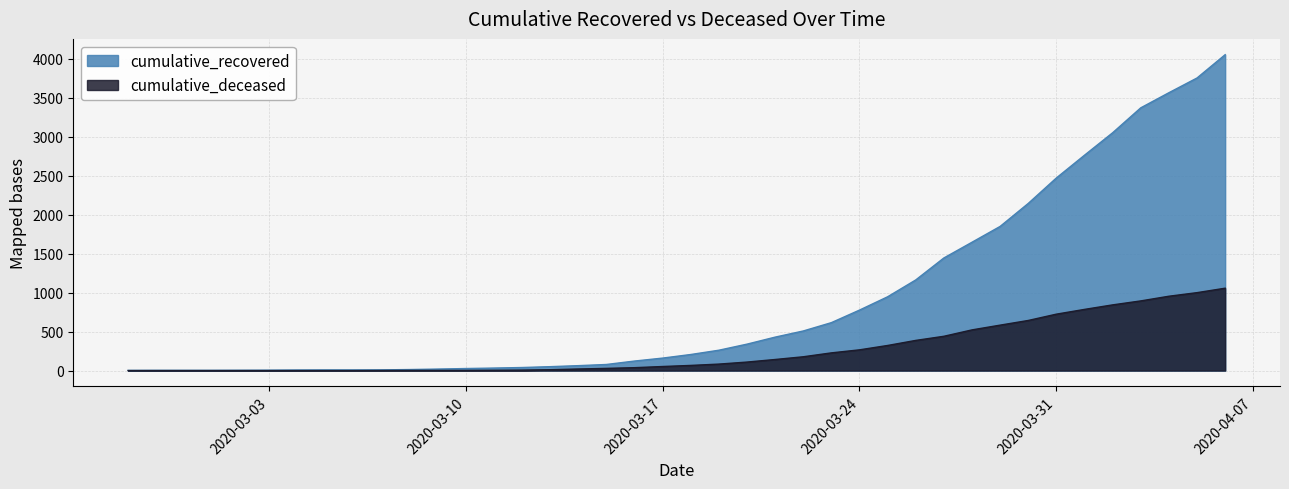

What is the sum of the cumulative_recovered values at 2020-03-26 and 2020-03-19?

1424